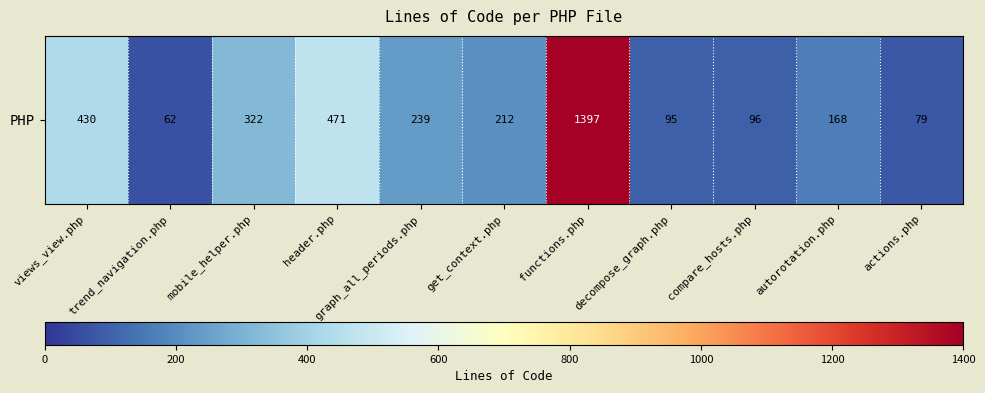

Is it true that the value at decompose_graph.php is 95?

True